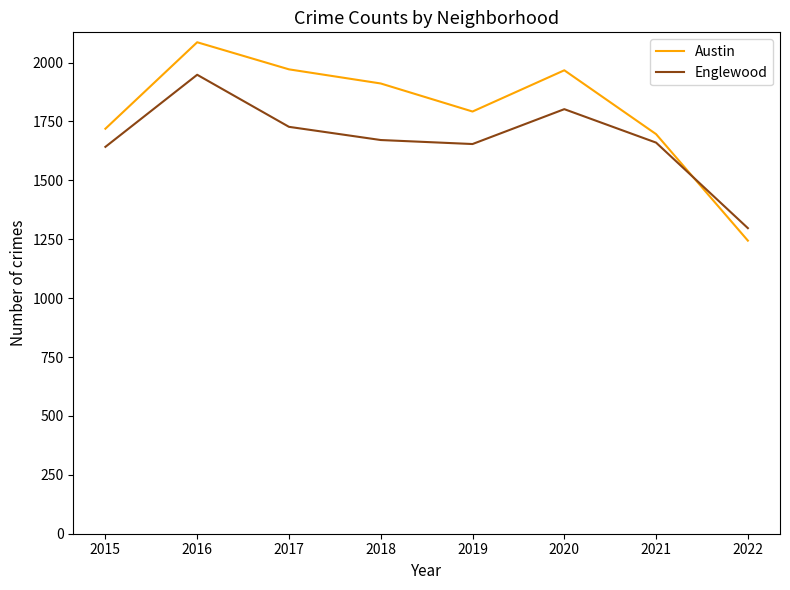

The value of Austin at 2019 is 2650. True or false?

False